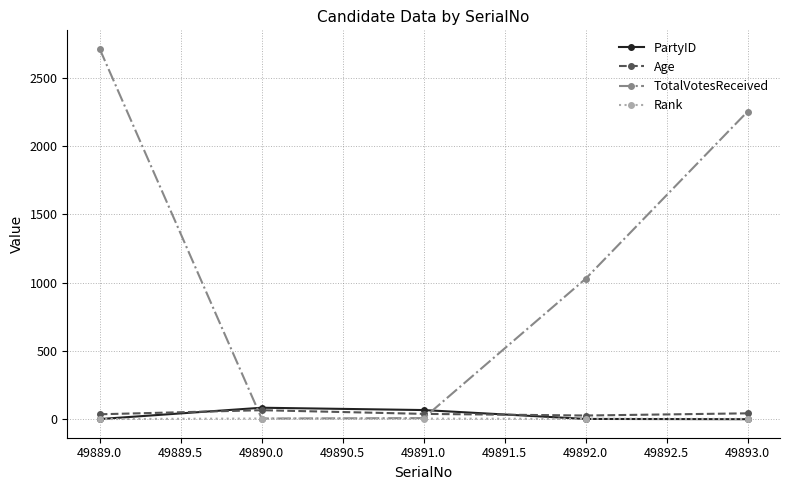

Which series has the largest total across all categories?

TotalVotesReceived